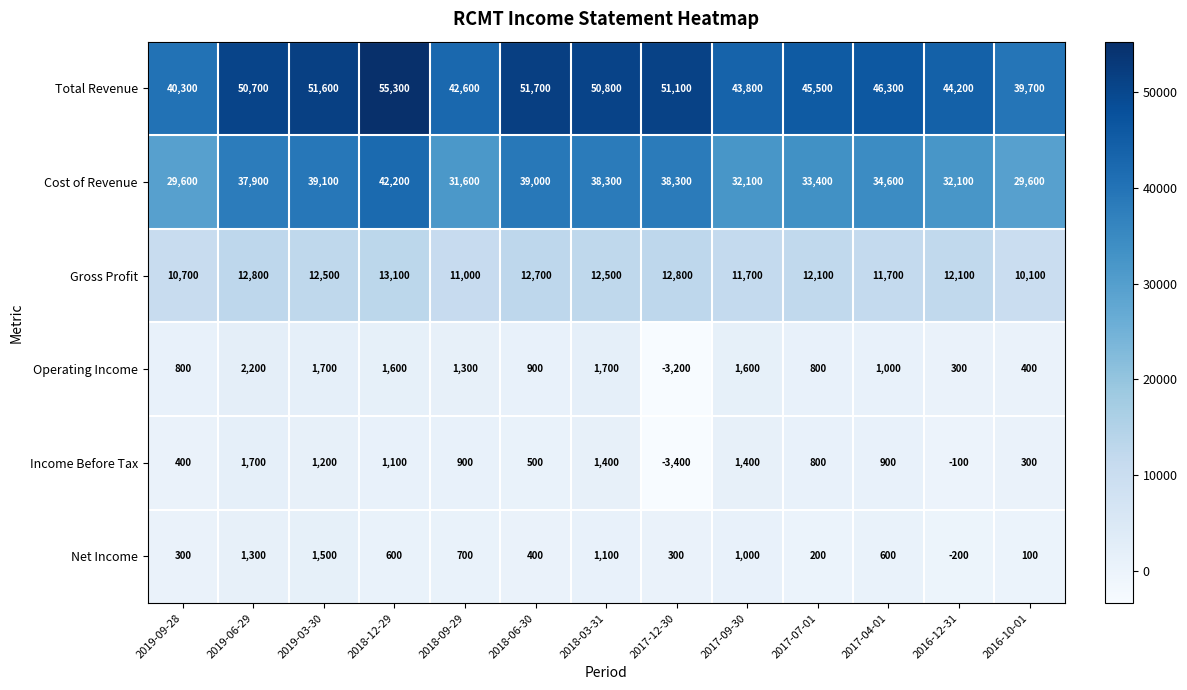

True or false: Income Before Tax has a value of 489 at 2019-03-30.

False